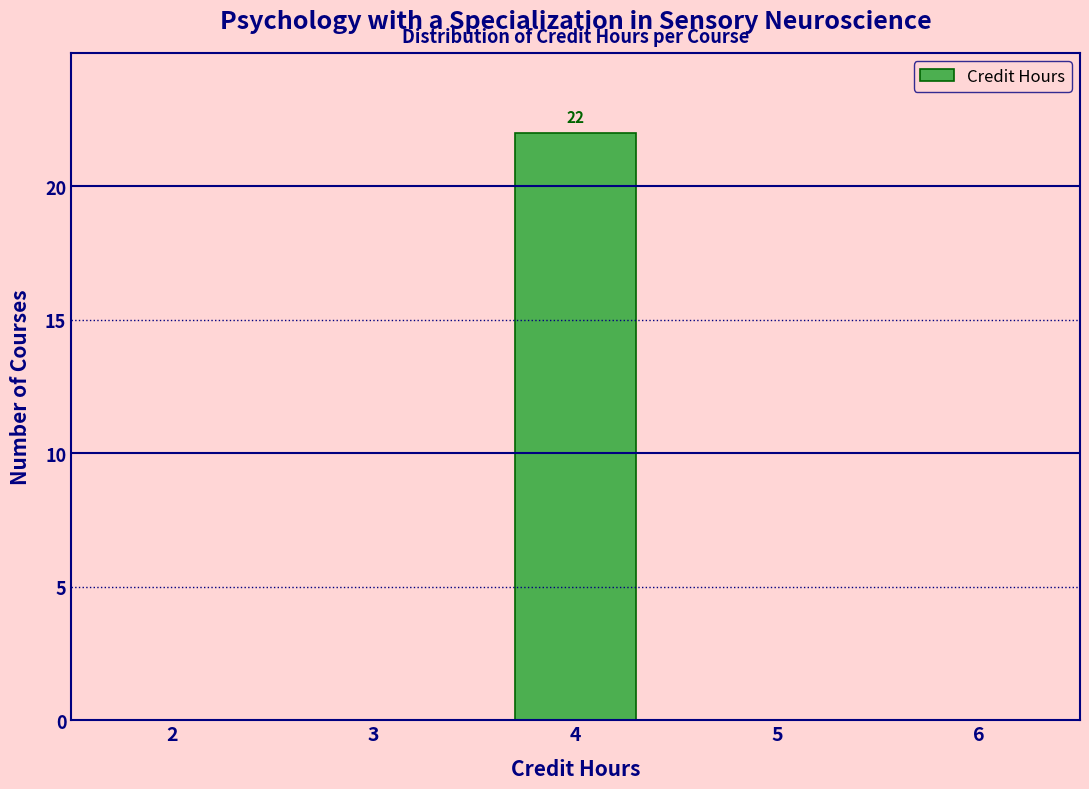

Reading right to left, extract all data points from this chart.

6=0	5=0	4=22	3=0	2=0